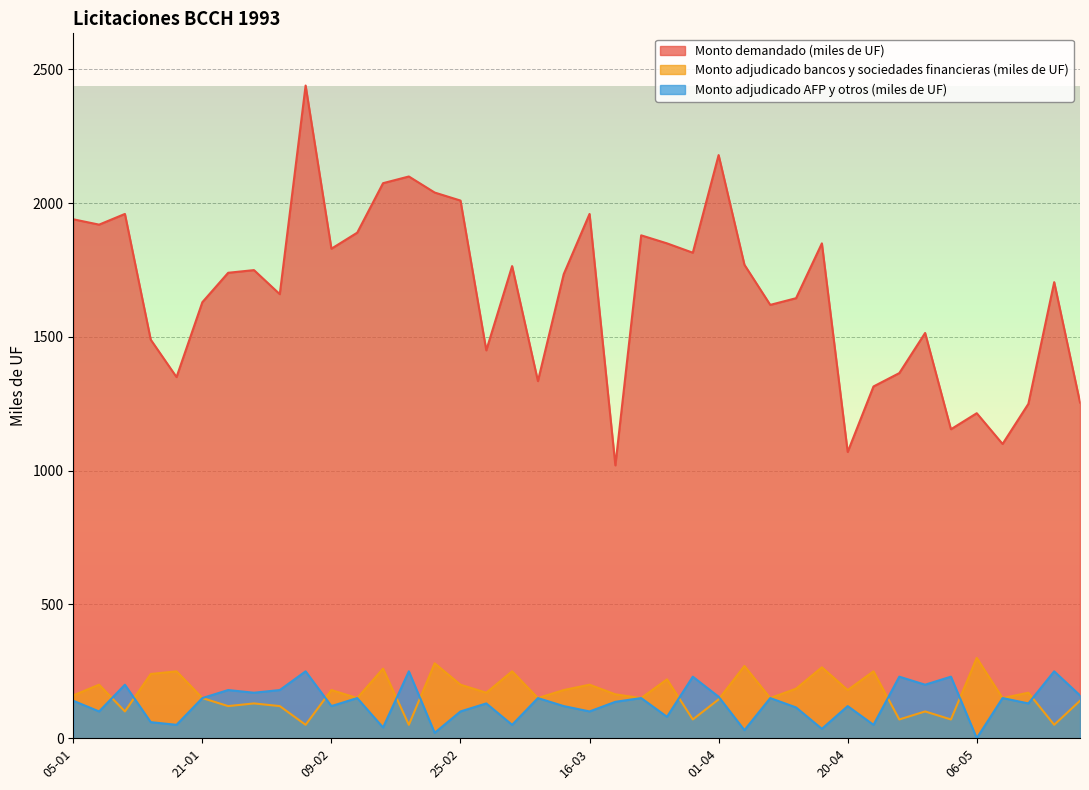

Where is Monto demandado (miles de UF) nearest to the value 1730?

11-03